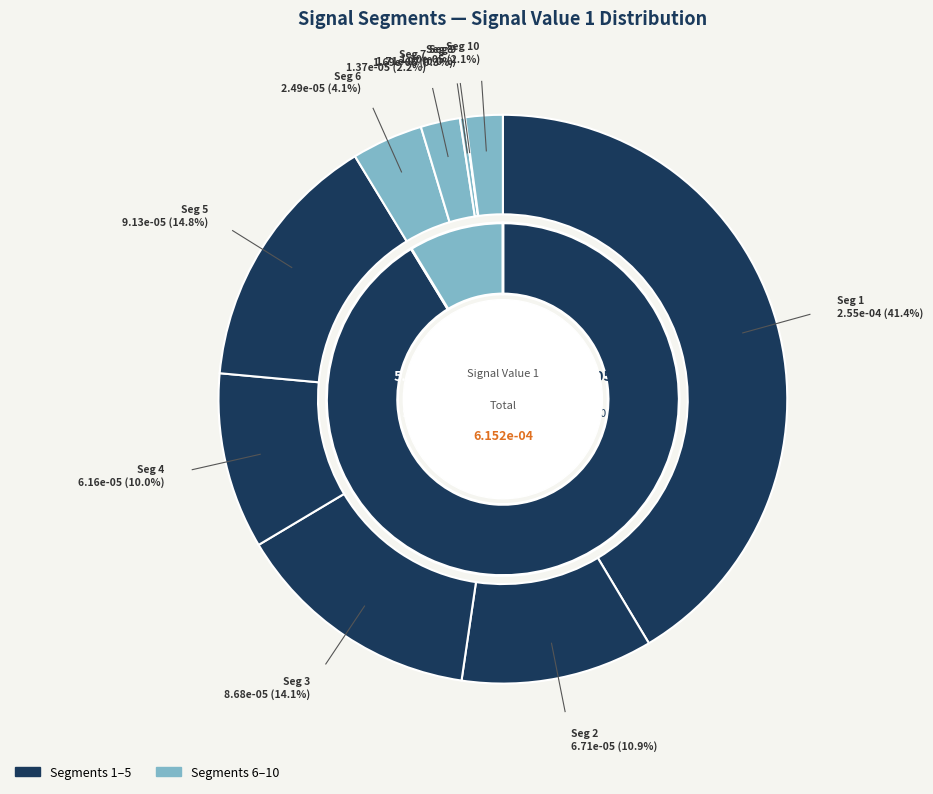

Is it true that signal segment 5 is 20% of the pie?

False